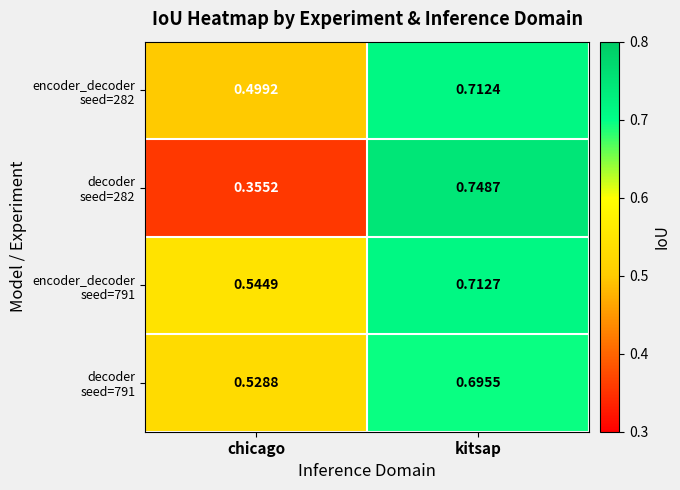

Which category has the highest value across all series?

kitsap